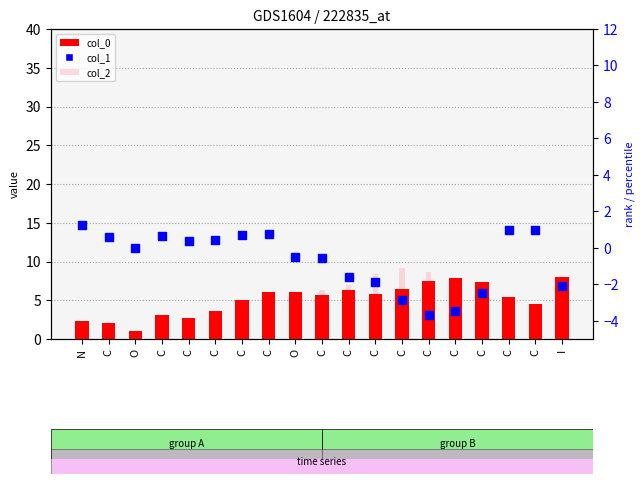

Which series reaches the minimum Y coordinate?

col_1